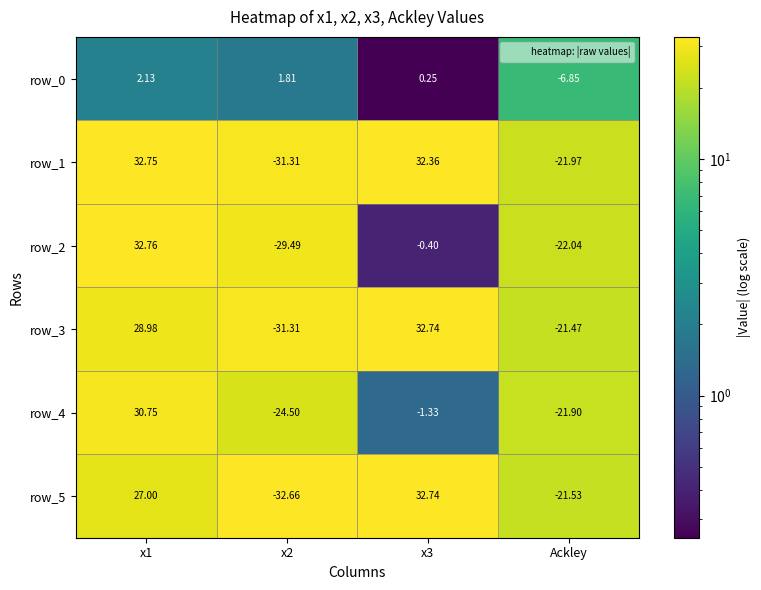

What is the lowest value of the row_1 series?

-31.3